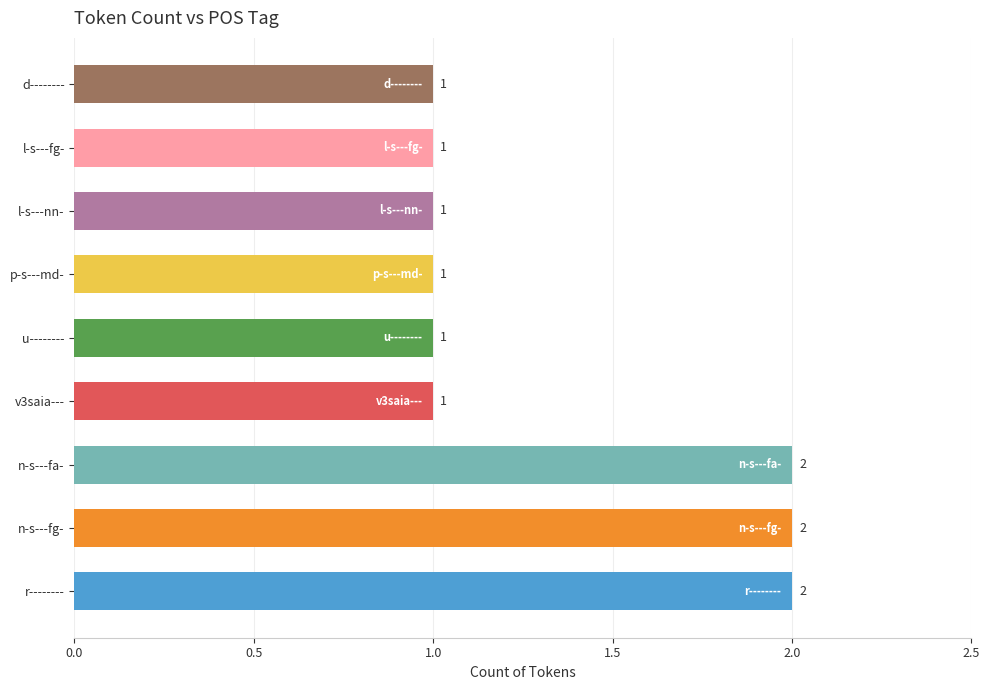

Reading bottom to top, list all the values displayed in this chart.

2	2	2	1	1	1	1	1	1